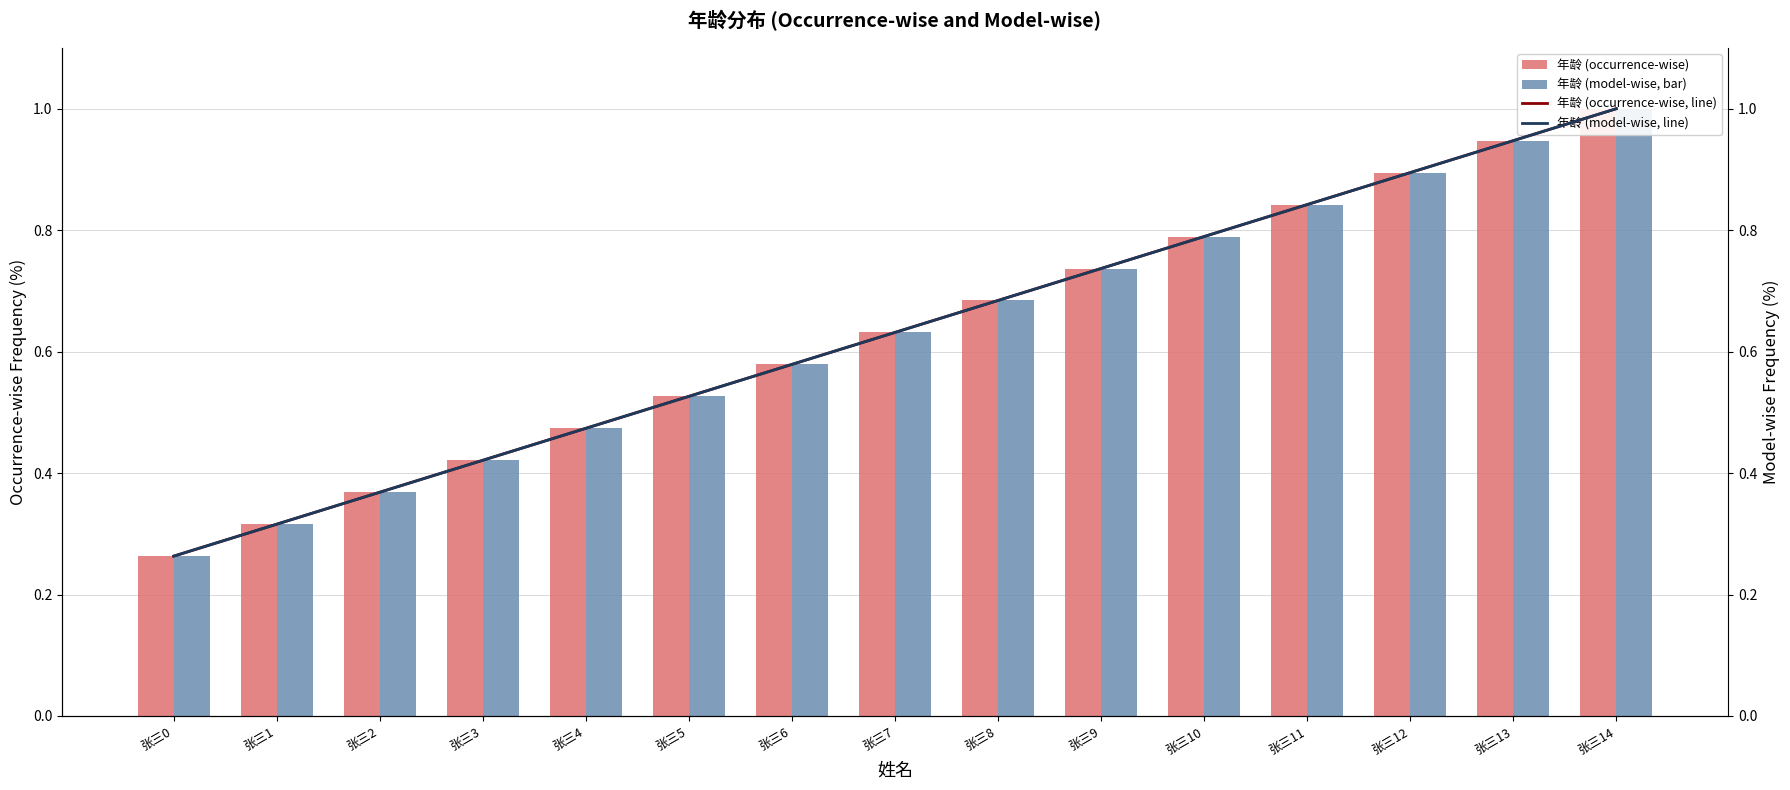

Is the value of 年龄 (occurrence-wise line) at 张三0 greater than the value of 年龄 (model-wise) at 张三12?

No